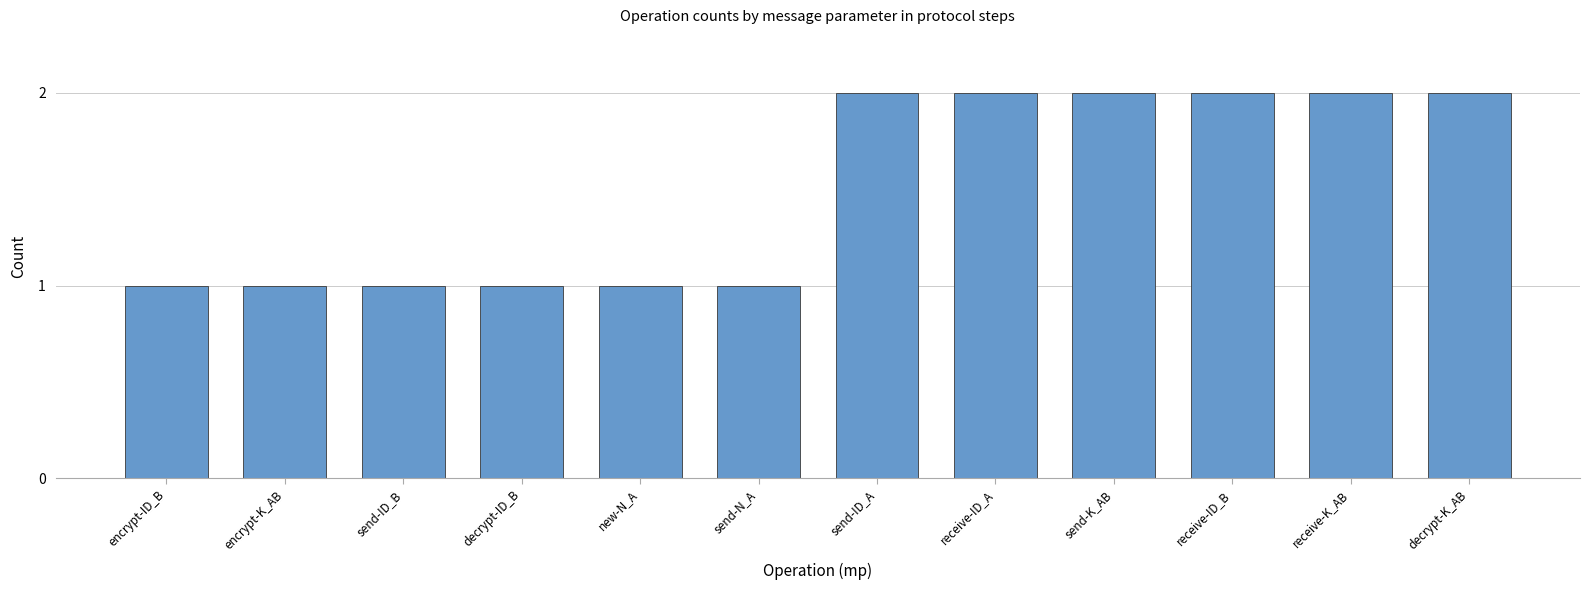

Reading left to right, list all the values displayed in this chart.

encrypt-ID_B=1	encrypt-K_AB=1	send-ID_B=1	decrypt-ID_B=1	new-N_A=1	send-N_A=1	send-ID_A=2	receive-ID_A=2	send-K_AB=2	receive-ID_B=2	receive-K_AB=2	decrypt-K_AB=2